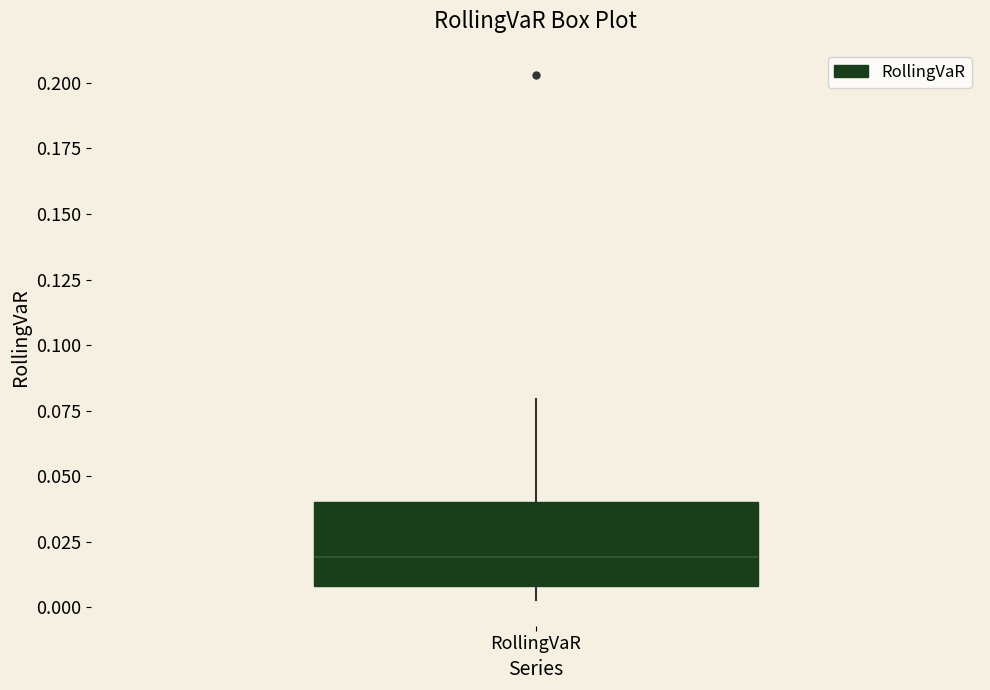

Transcribe this box plot: give where the median line is, the range the box spans, and where the two whiskers end, as read against the y-axis. The values are not printed on the chart, so give them approximately, as read against the axis.

median 0.020, box 0.010 to 0.040, whiskers 0.005 to 0.080